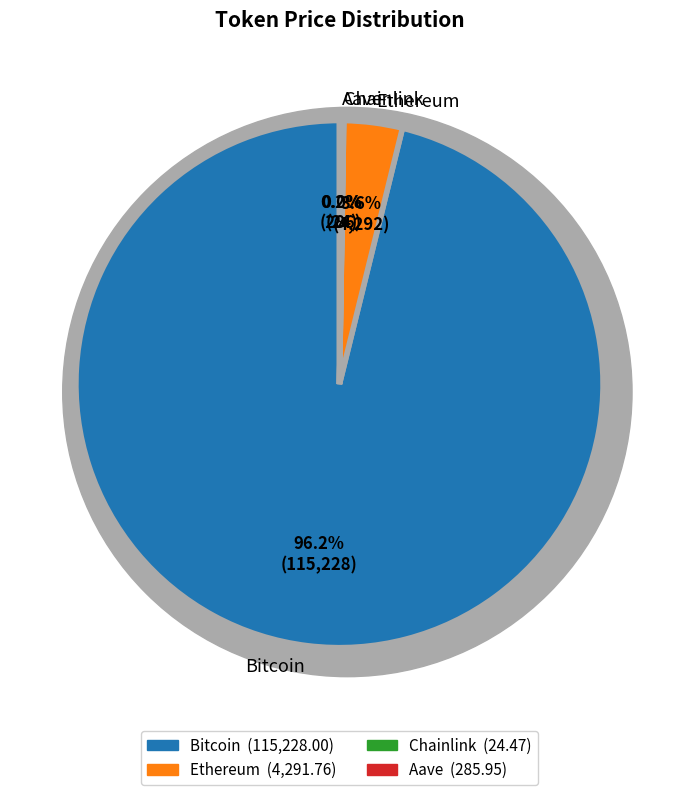

The Chainlink slice represents 0% of the pie. True or false?

True